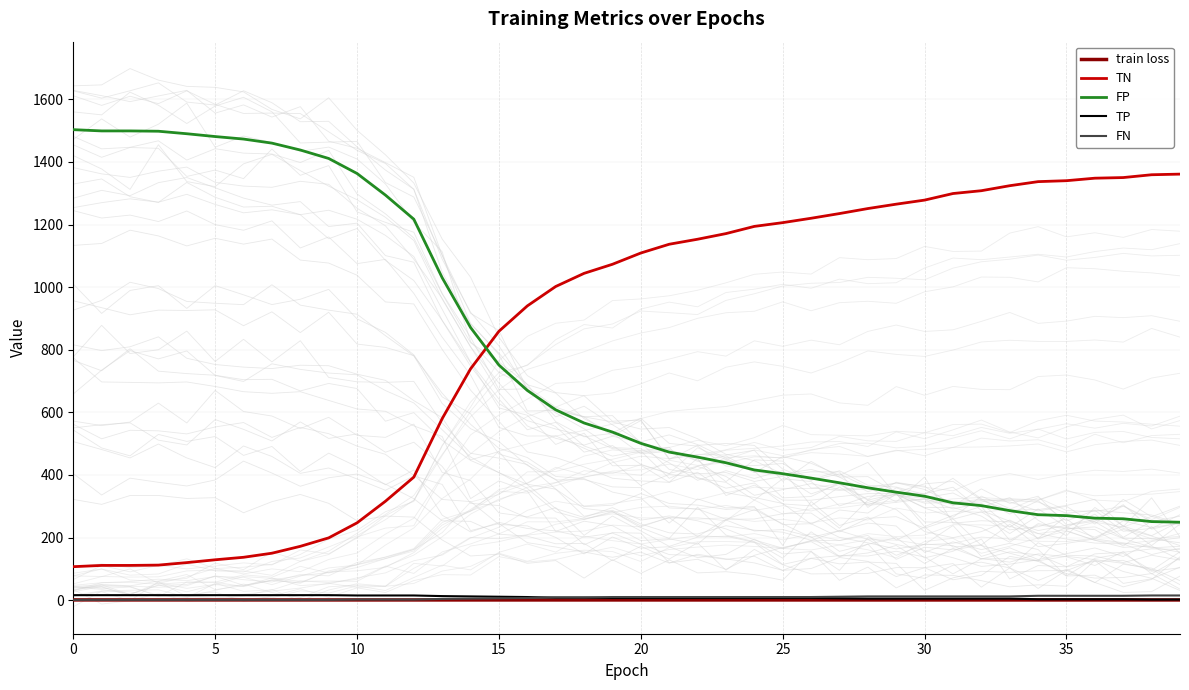

How many values in the FP series exceed 537?

19